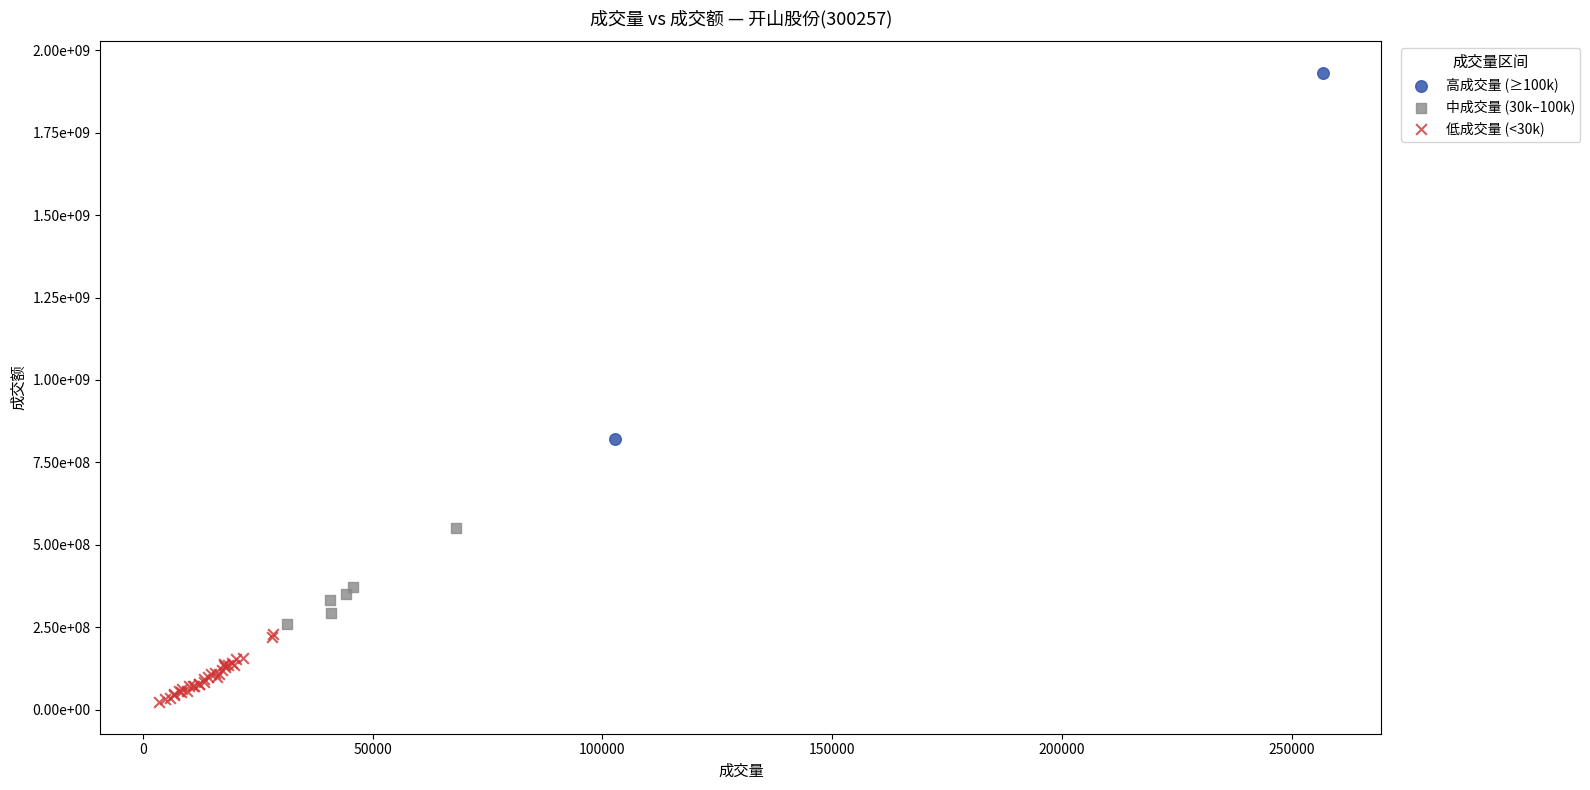

What are all the series names shown in the legend?

高成交量 (≥100k), 中成交量 (30k–100k), 低成交量 (<30k)